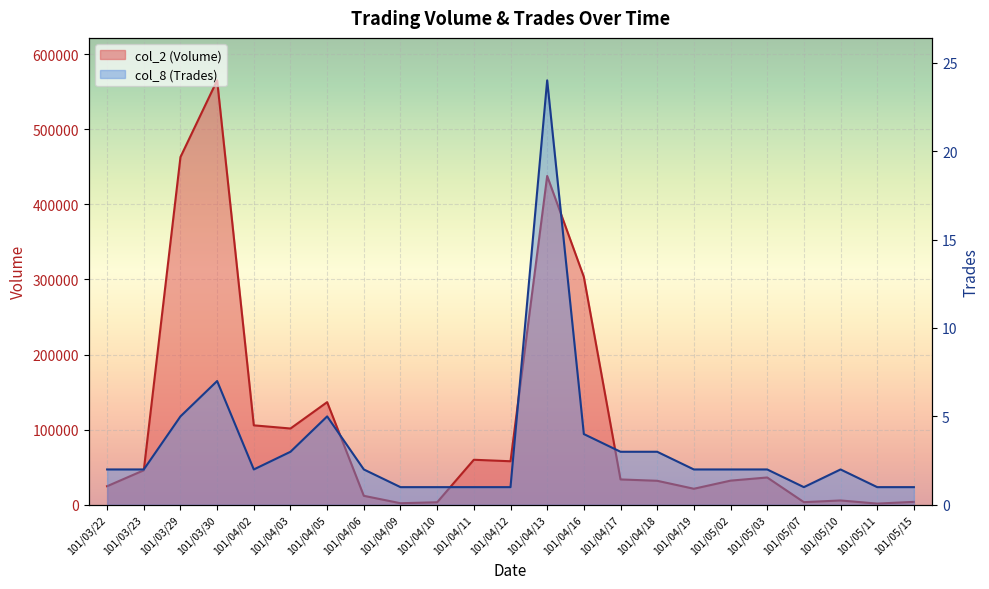

Which series has the widest spread of values?

col_2 (Volume)